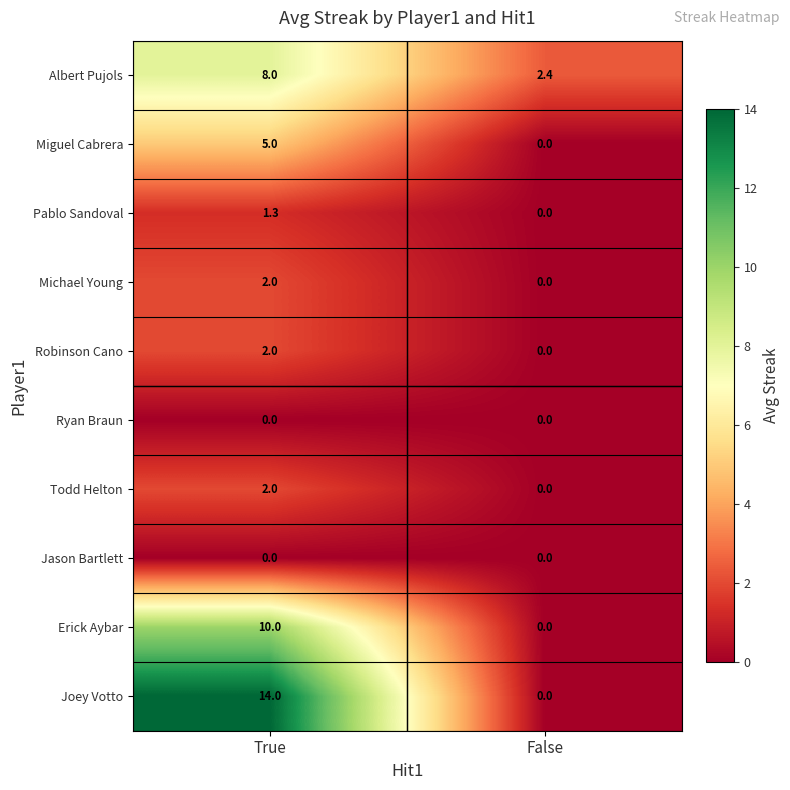

At which category is the sum across all series the highest?

True